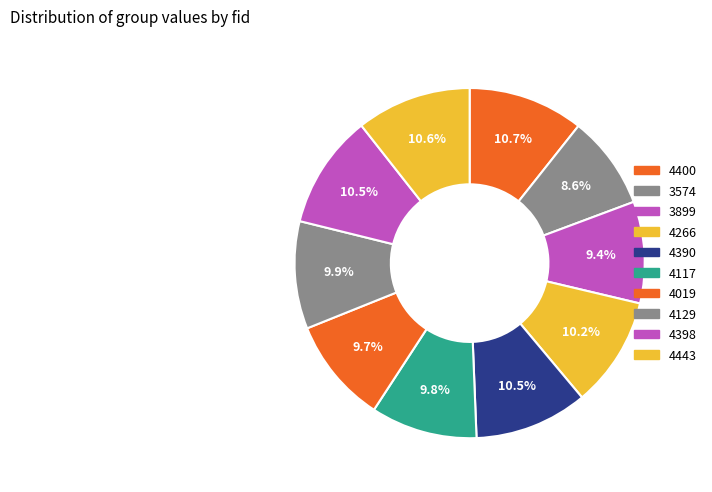

How many slices are in this pie chart?

10